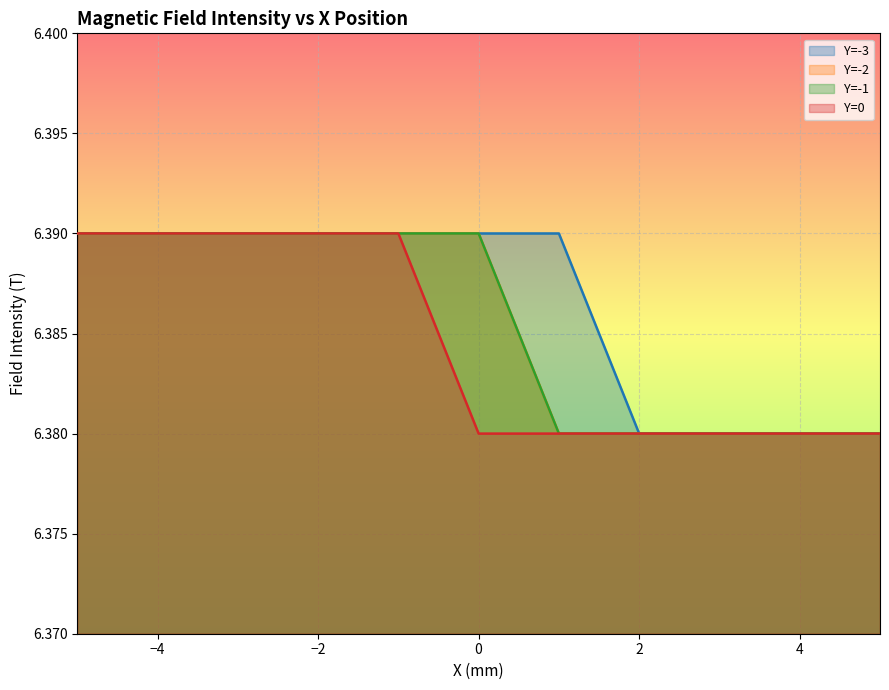

What are all the series names shown in the legend?

Y=-3, Y=-2, Y=-1, Y=0